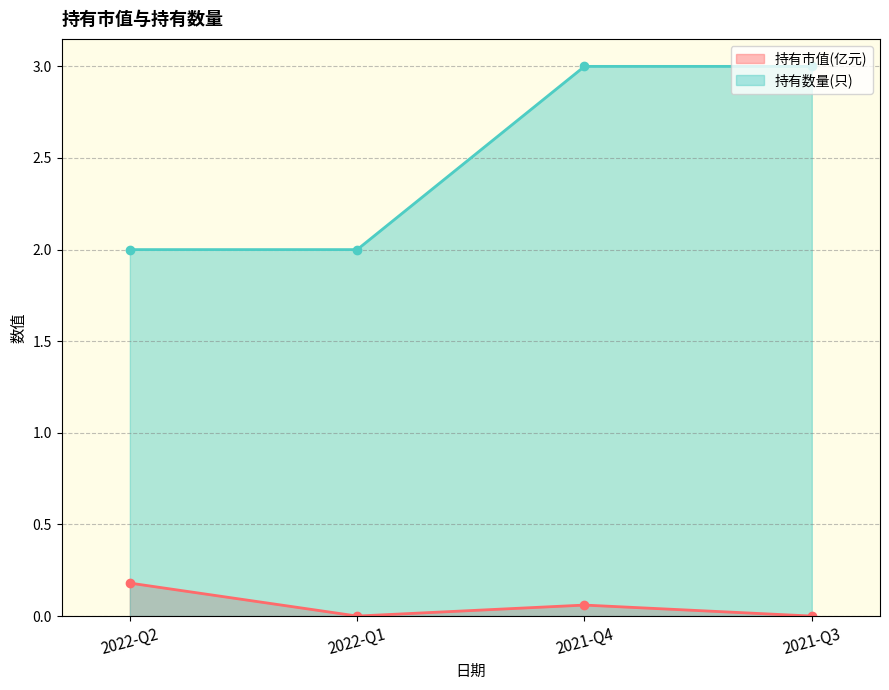

What value does the 持有市值(亿元) series have at 2021-Q4?

0.1